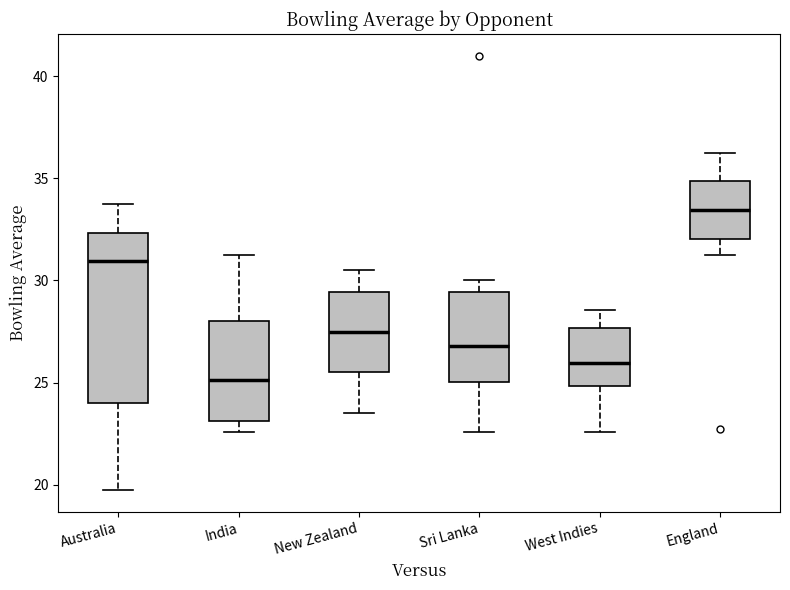

Comparing the boxes themselves (not the whiskers), which one is the tallest?

Australia